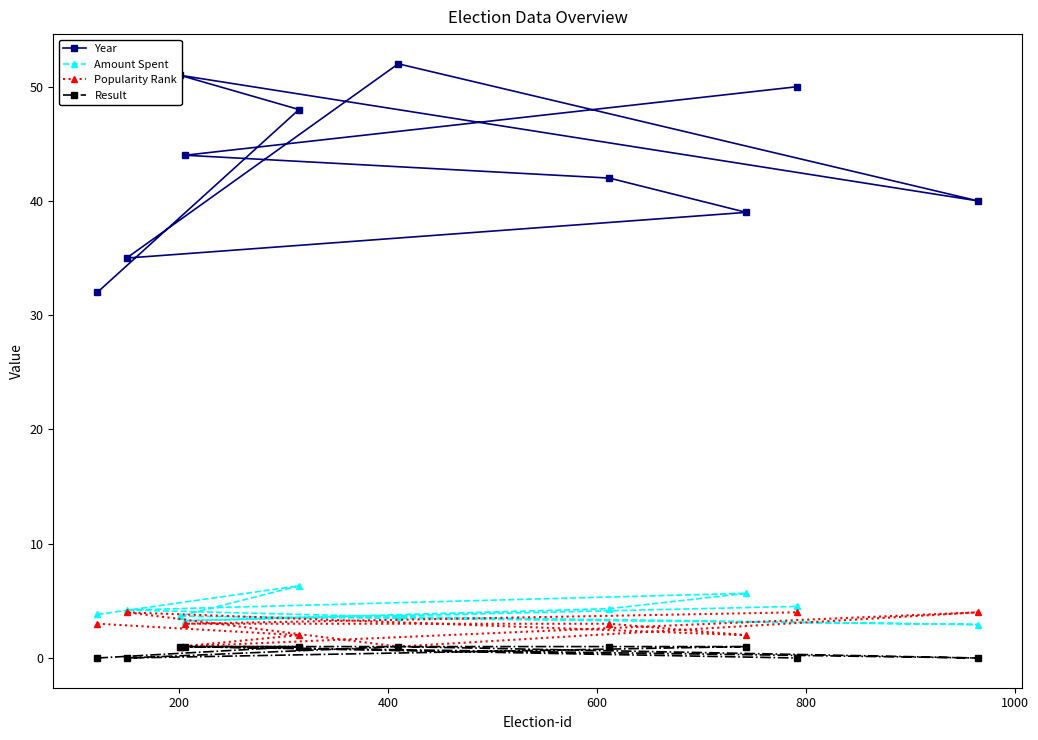

Which series has the largest total across all categories?

Year